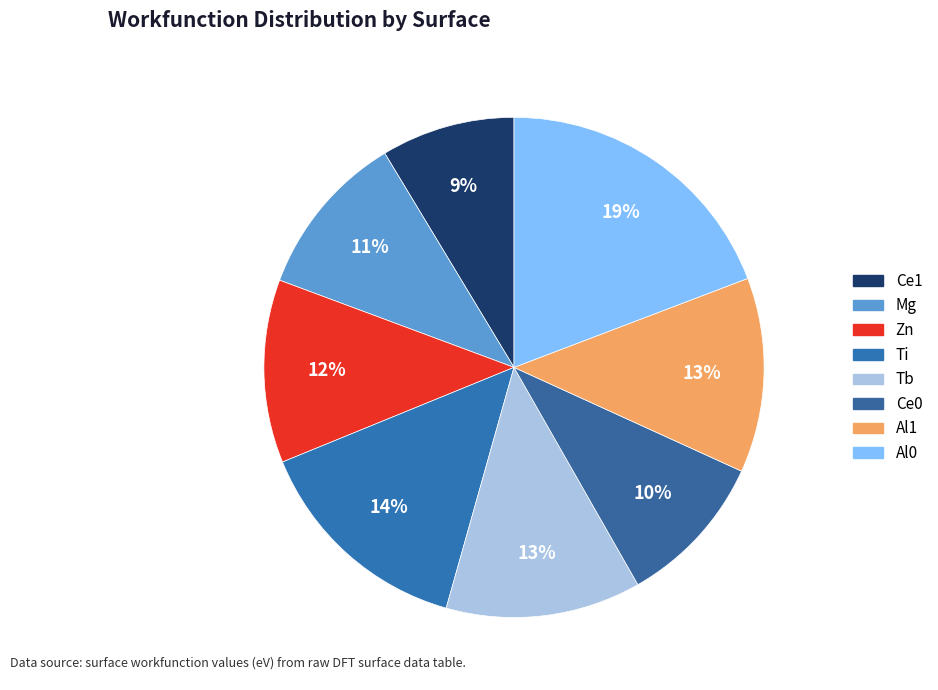

How many slices are in this pie chart?

8